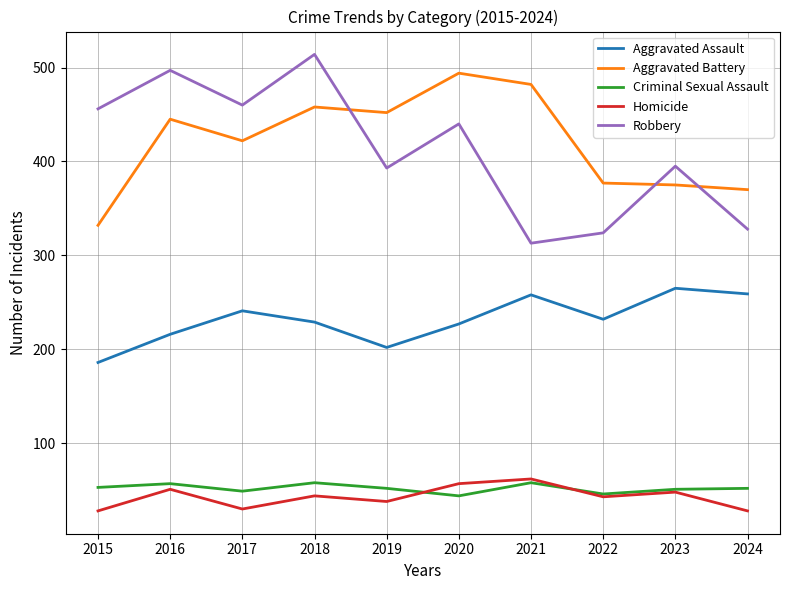

How many interior local peaks does the Criminal Sexual Assault series have?

3